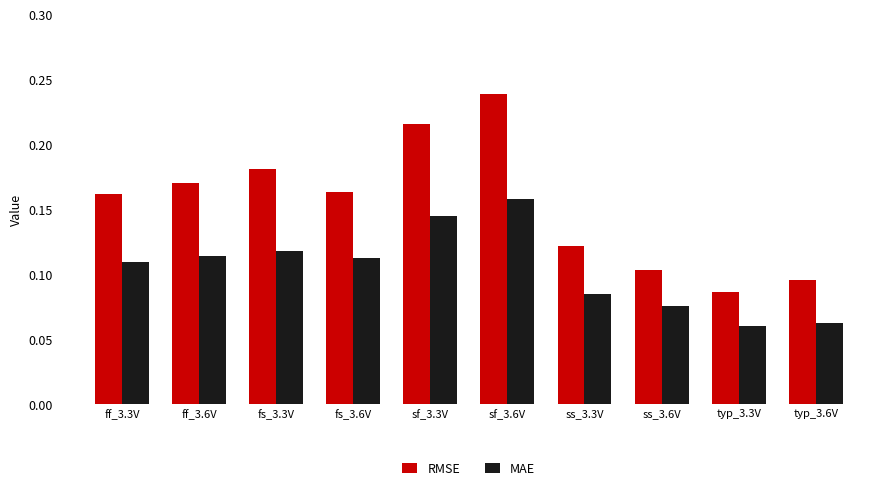

What are all the series names shown in the legend?

RMSE, MAE